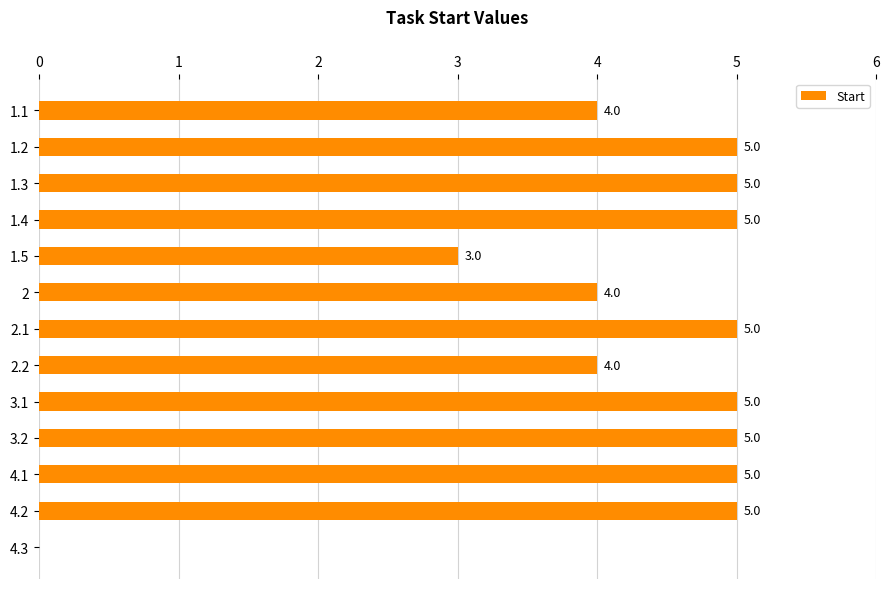

How many values are above zero?

12